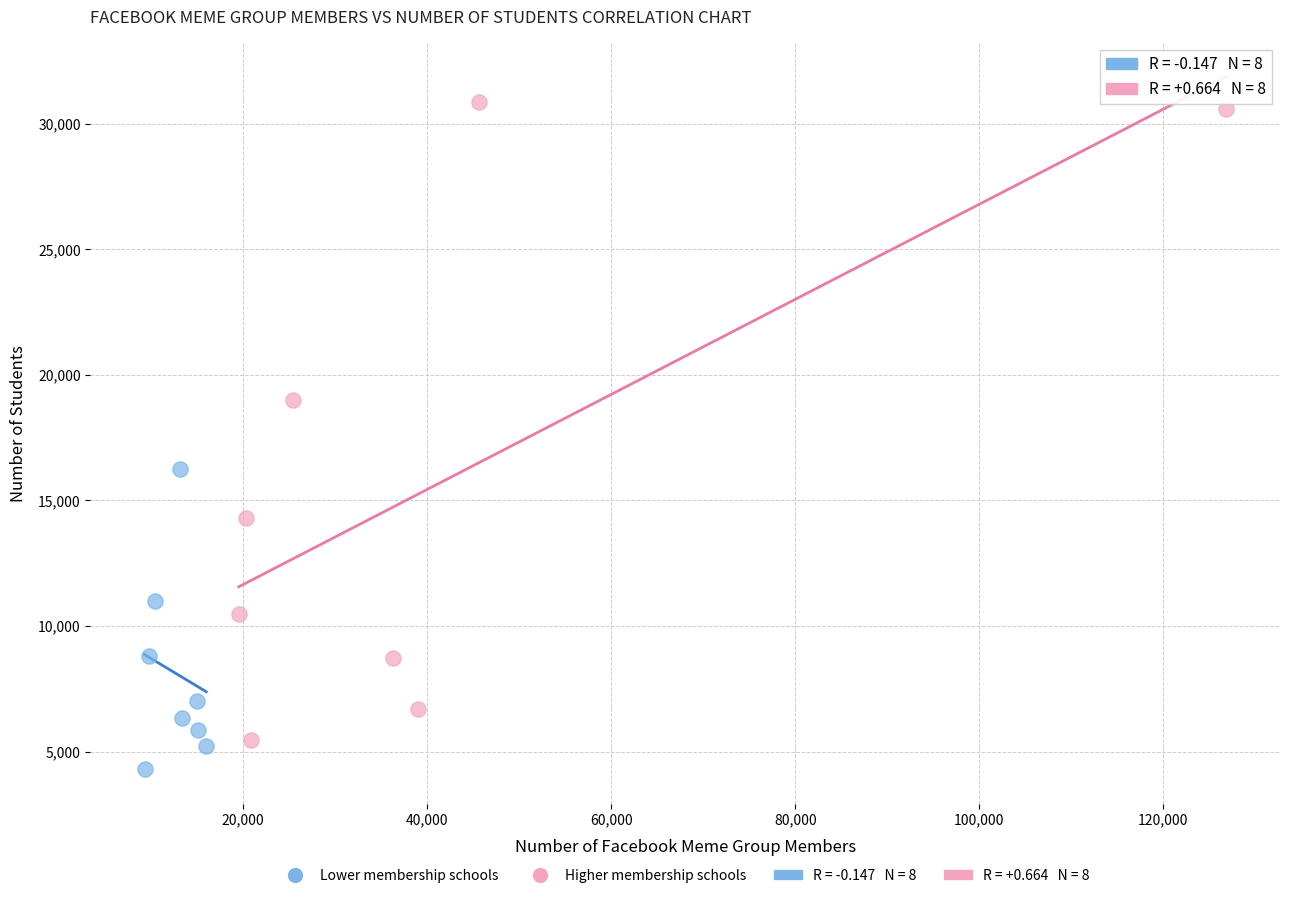

Which series contains the lowest Y value?

Lower membership schools